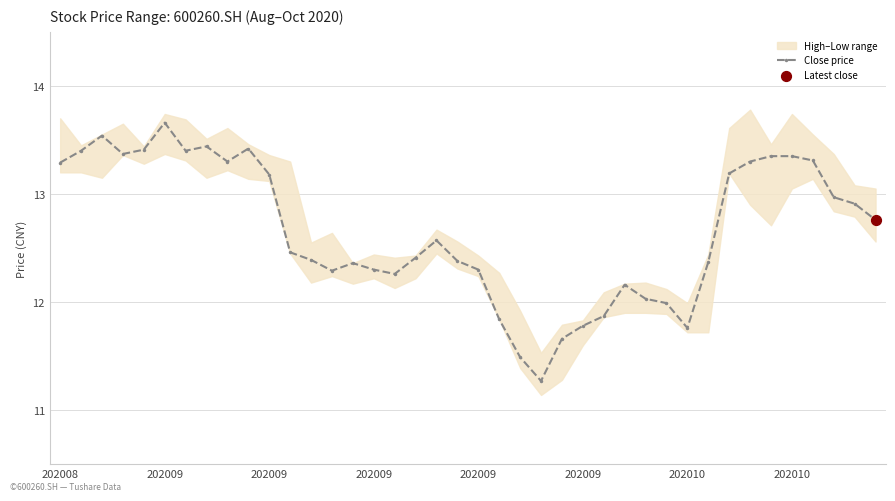

What is the change in value from 202009 to 19?

-1.0